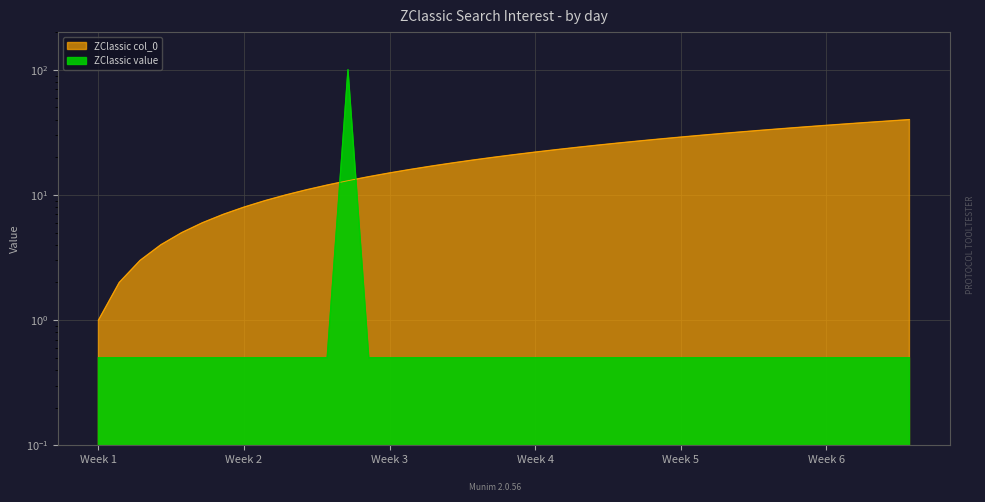

Read the ZClassic col_0 value at Week 2.

8.0